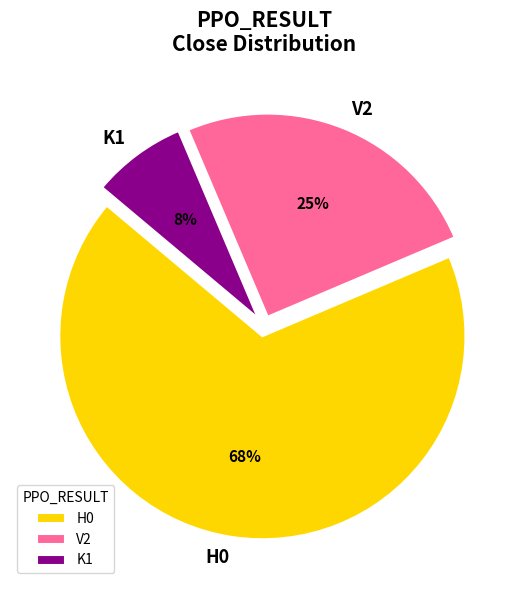

True or false: V2 accounts for 25% of the total.

True